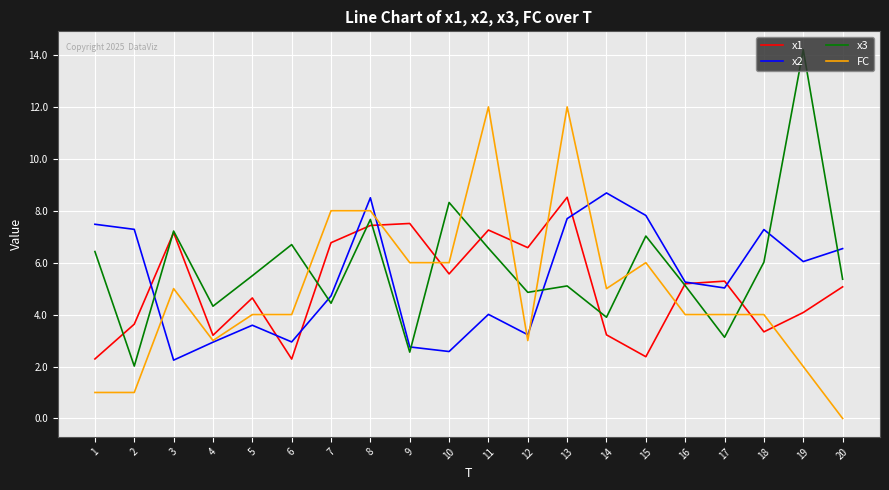

Which series has the largest total across all categories?

x3